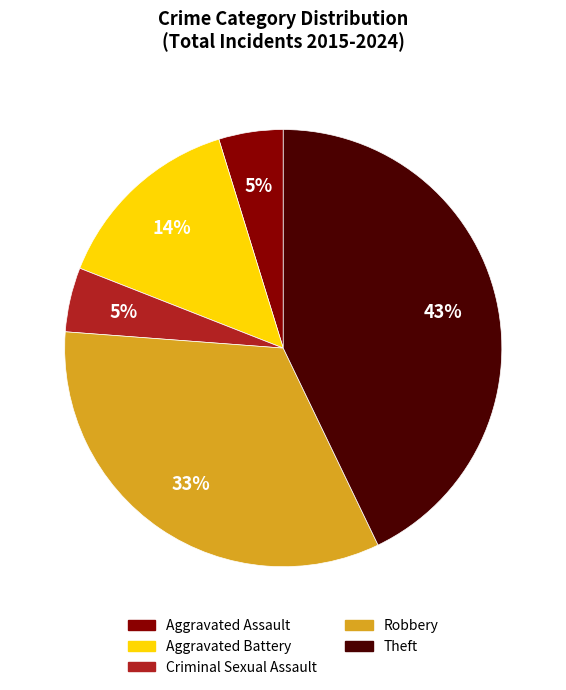

Combined, do Aggravated Assault and Criminal Sexual Assault account for over 50%?

No